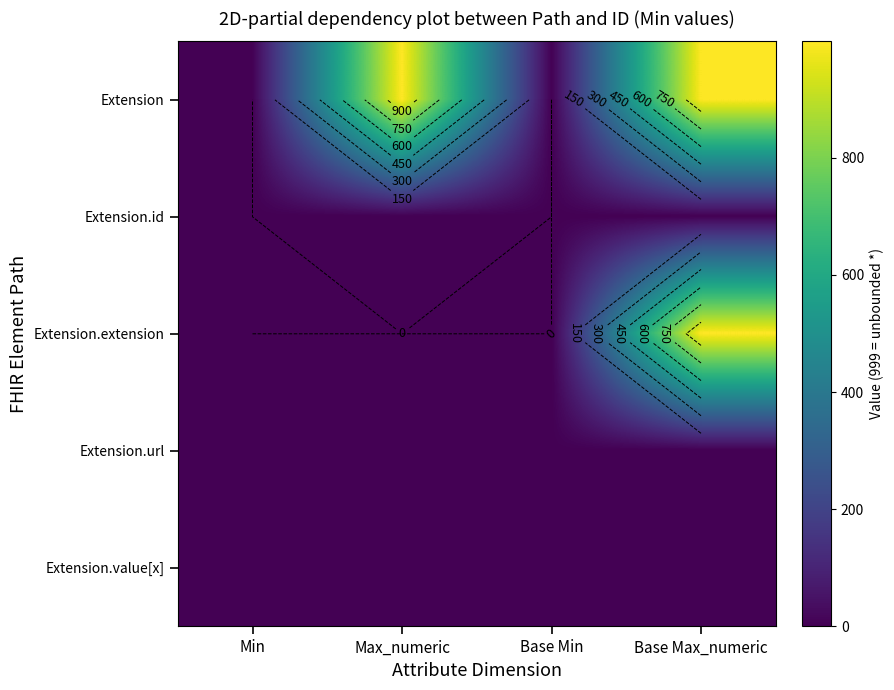

How many data points in Extension.extension are above 0?

1